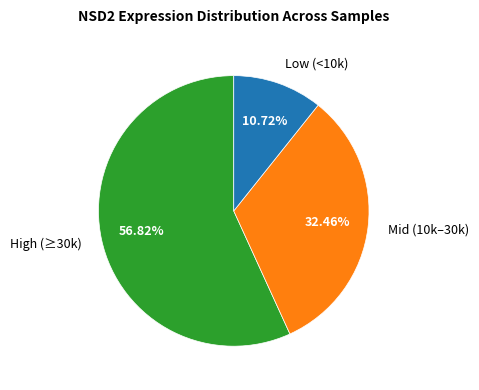

Between Low (<10k) and Mid (10k–30k), which is larger?

Mid (10k–30k)